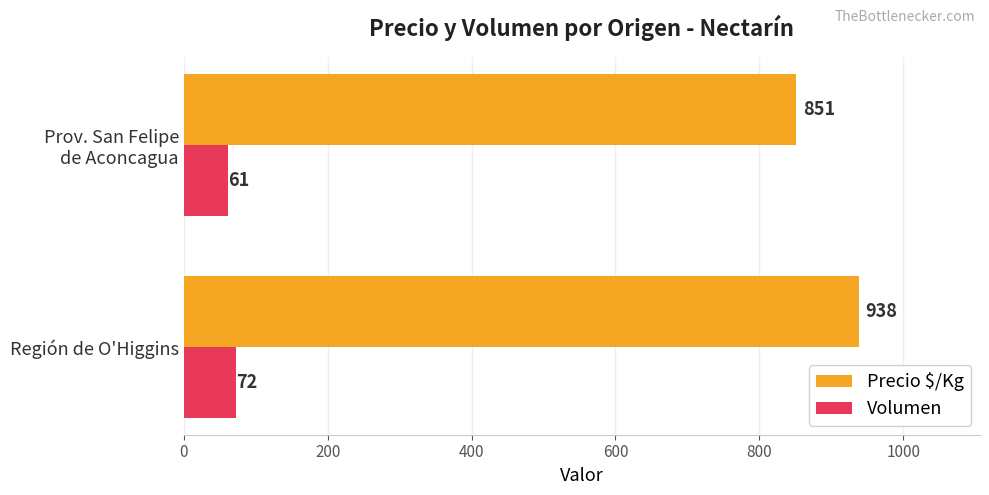

Count the Precio $/Kg values in the range 851 to 938.

2